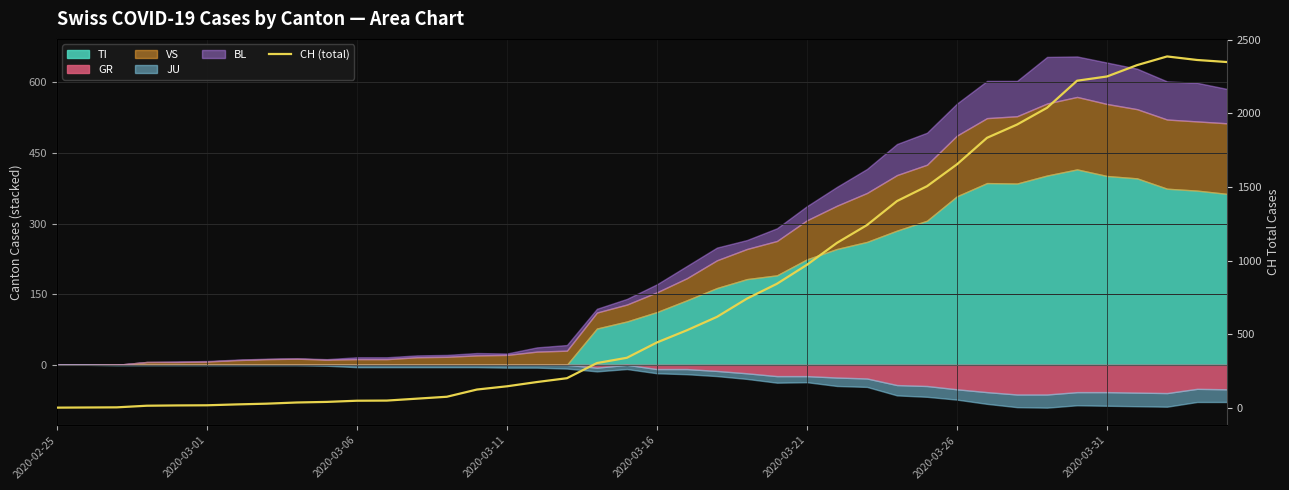

Is it true that the value at 26 is 1632?

False